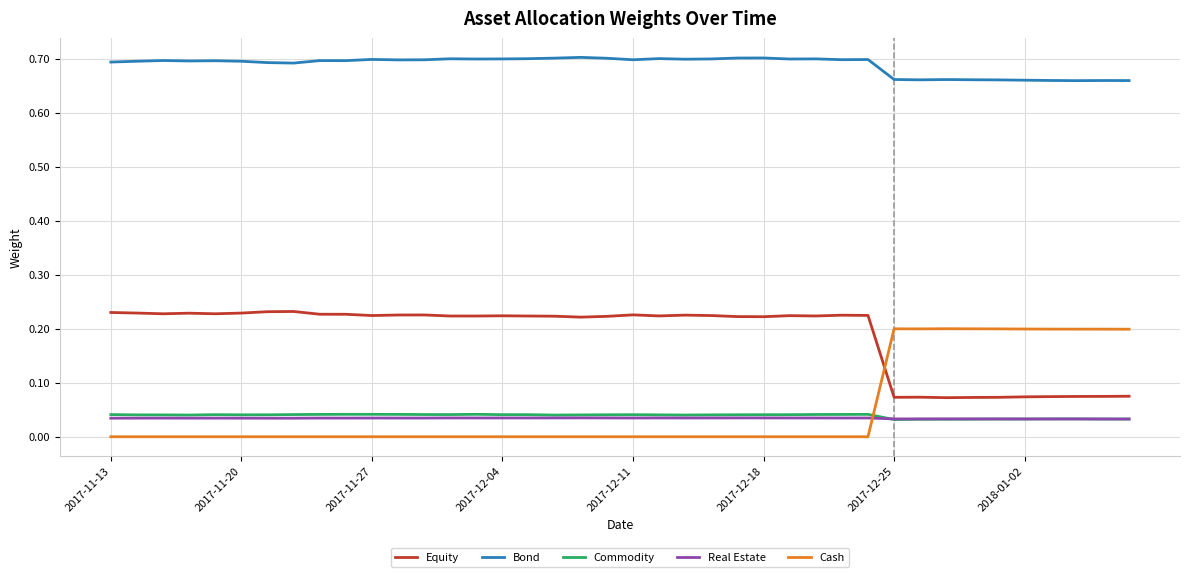

Which series has the widest spread of values?

Cash